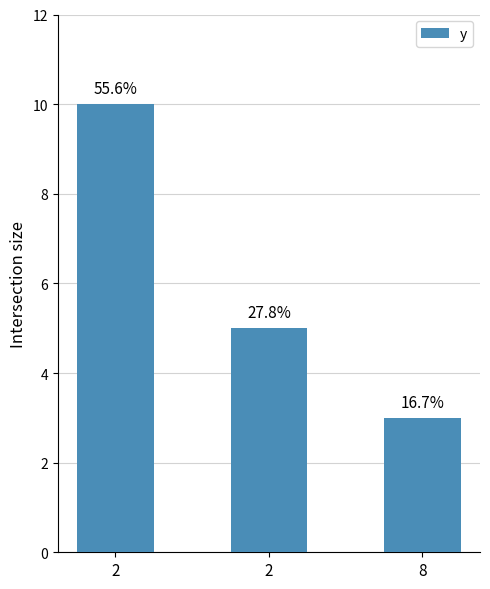

Where is the data nearest to the value 6?

2